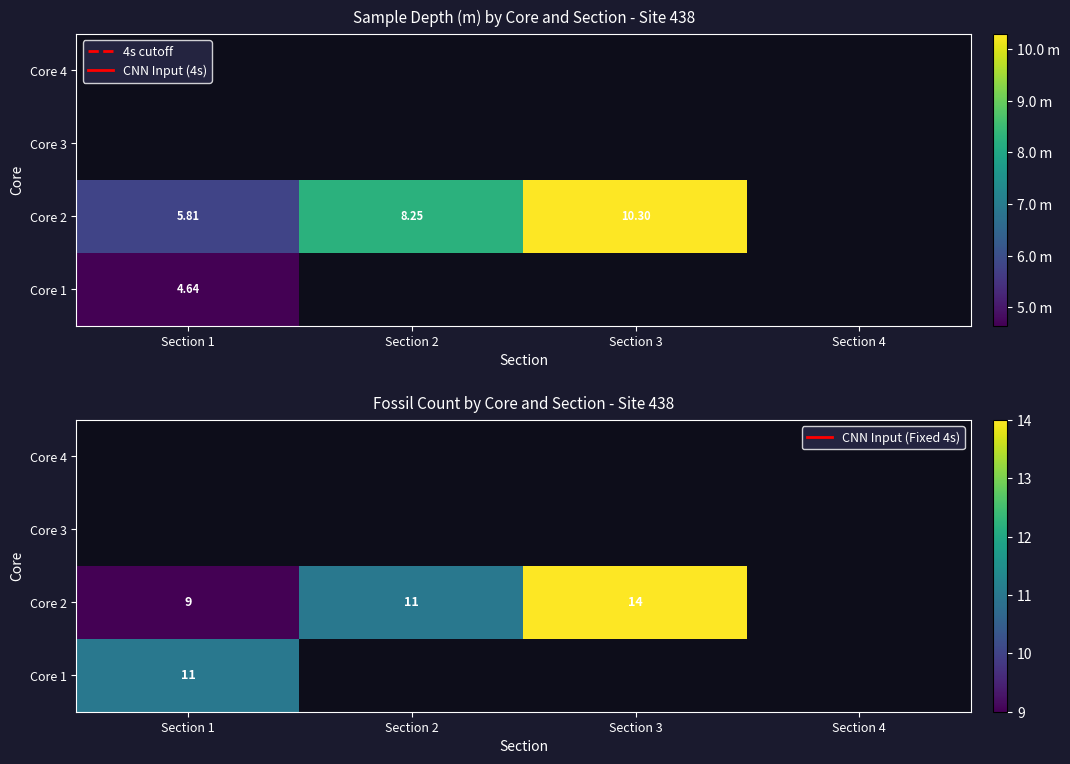

Rank the series by their maximum value, from highest to lowest.

Core 2, Core 3, Core 4, Core 1